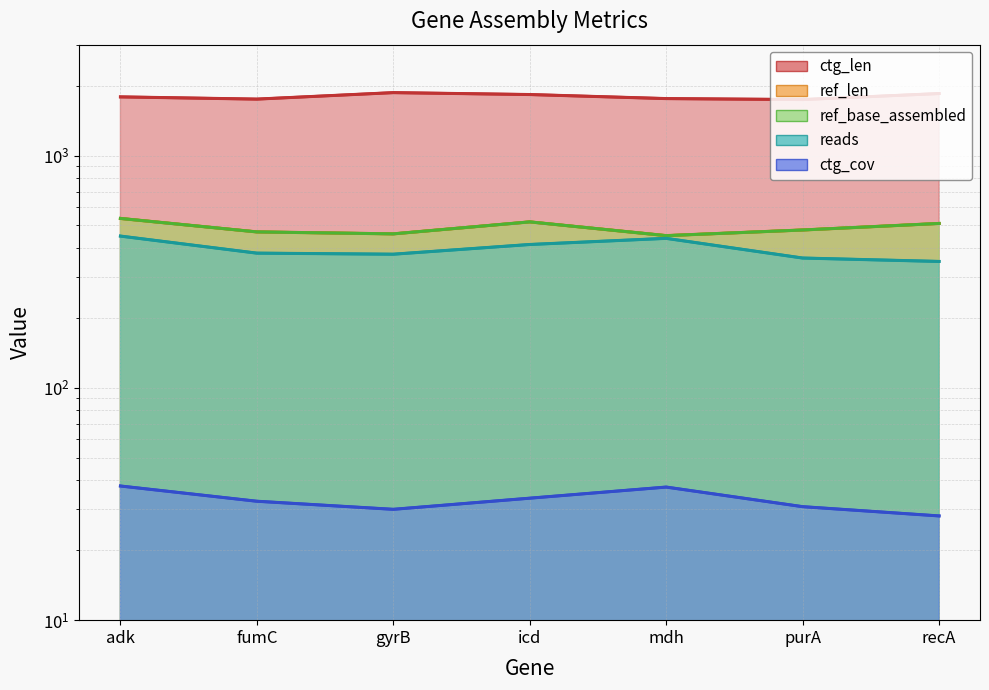

What is the difference between the maximum and second lowest values in the reads series?

88.0